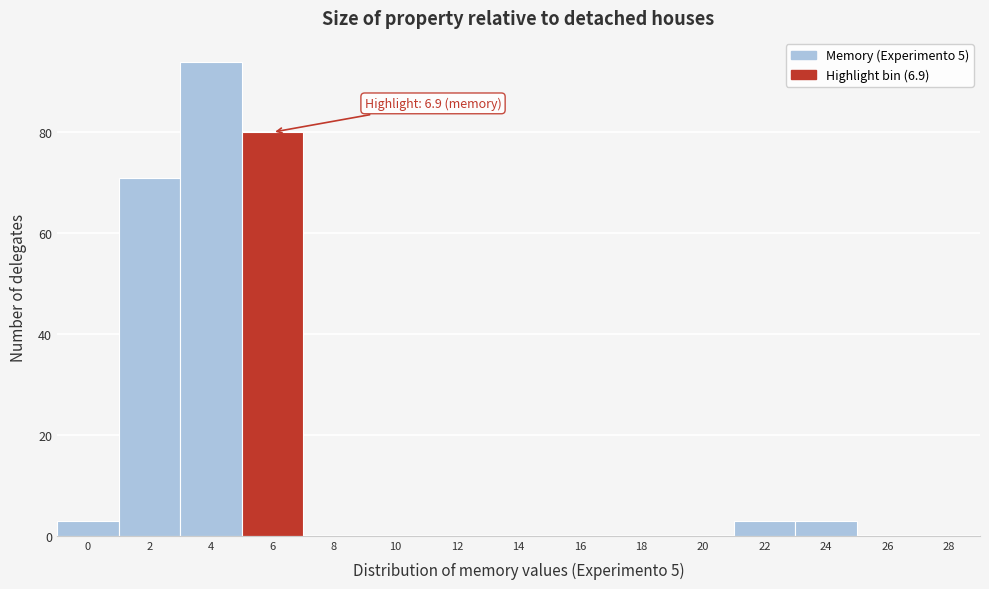

Reading left to right, transcribe all the data shown in this chart.

0=3	2=71	4=94	6=80	8=0	10=0	12=0	14=0	16=0	18=0	20=0	22=3	24=3	26=0	28=0